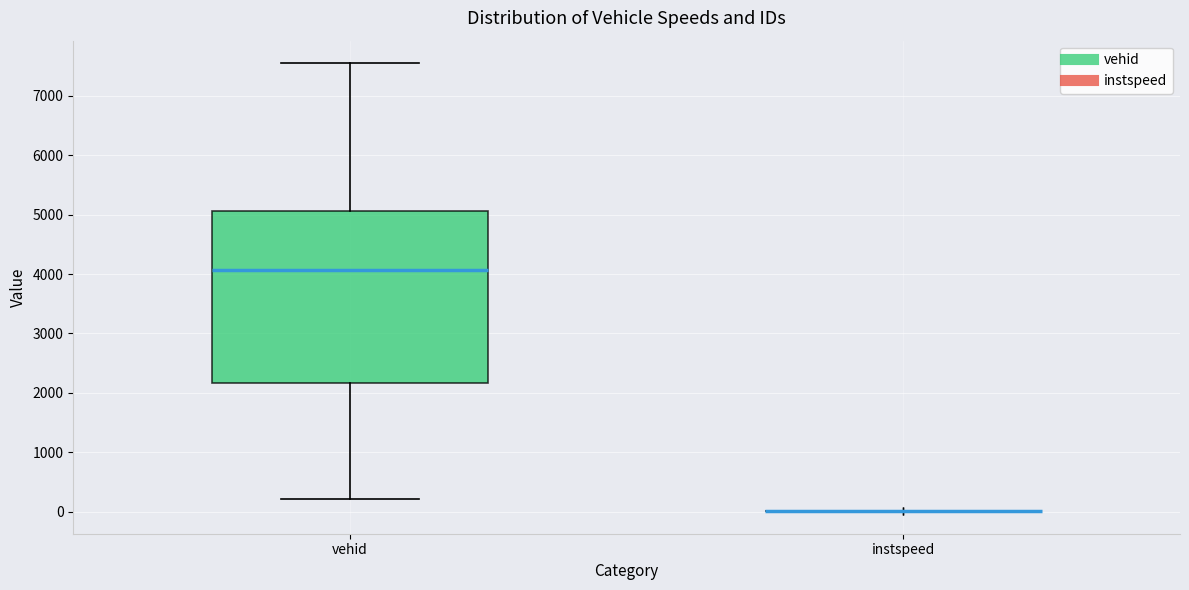

Reading left to right, transcribe this box plot: for each box, give where its median line is, the range the box spans, and where its two whiskers end, as read against the y-axis. The values are not printed on the chart, so give them approximately, as read against the axis.

vehid: median 4100, box 2200 to 5100, whiskers 200 to 7500
instspeed: box collapsed to a line at 0, whiskers 0 to 0